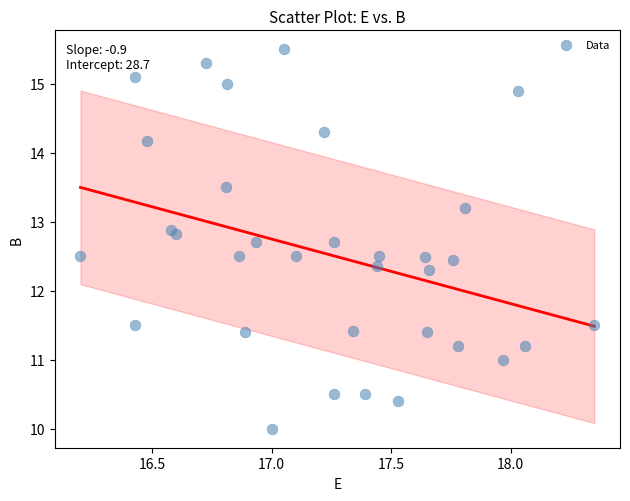

What is the range of X values (max minus min)?

2.2